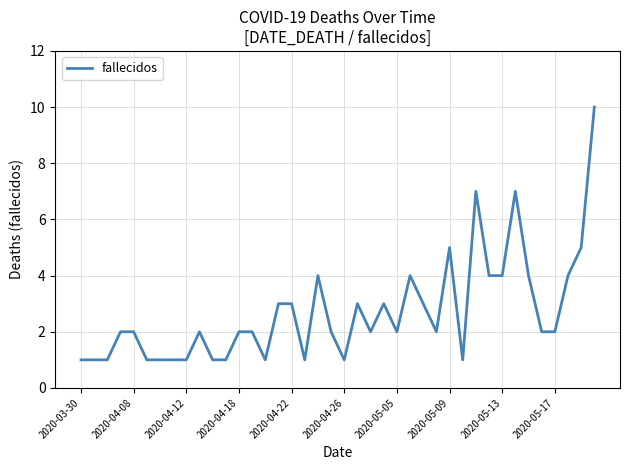

What is the greatest value displayed?

10